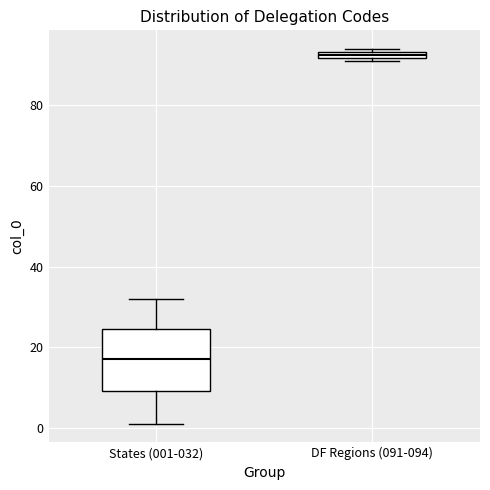

Which box has the highest median line?

DF Regions (091-094)